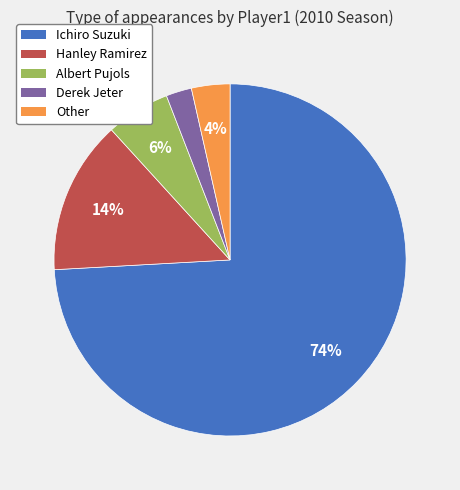

To the nearest percent, what is the average slice percentage?

20%